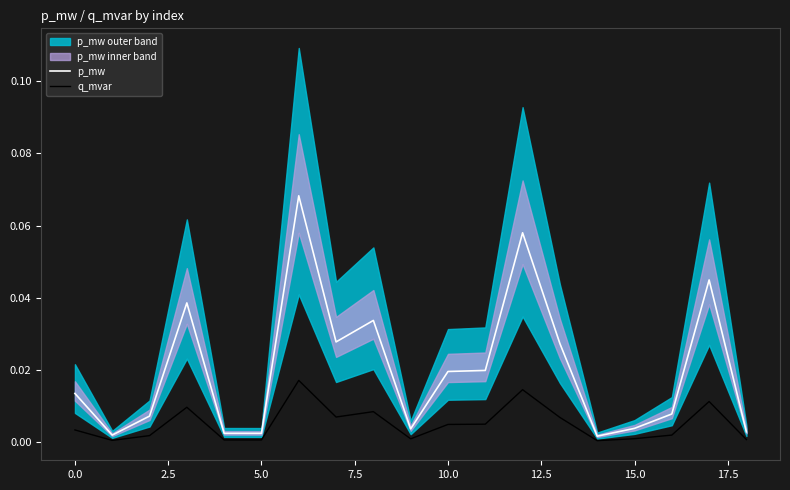

In q_mvar, how many points are lower than both neighbors (excluding endpoints)?

5